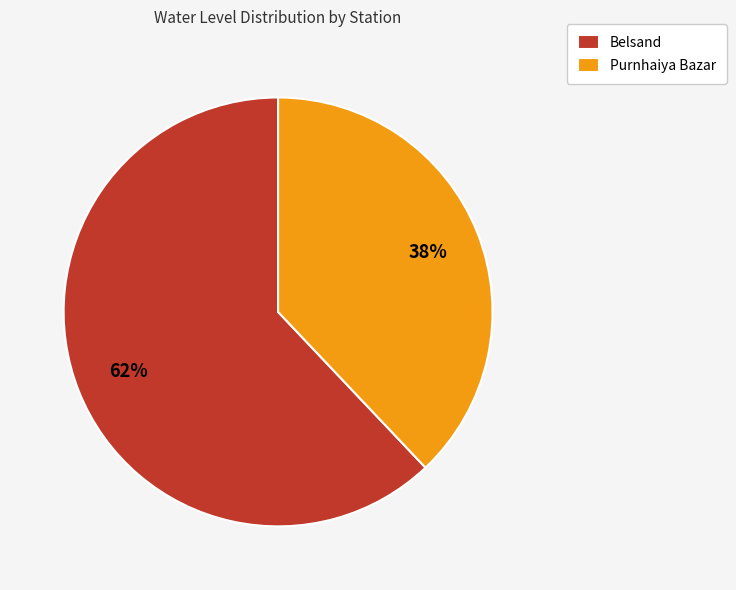

To the nearest percent, what is the difference between the Belsand and Purnhaiya Bazar slice percentages?

24%